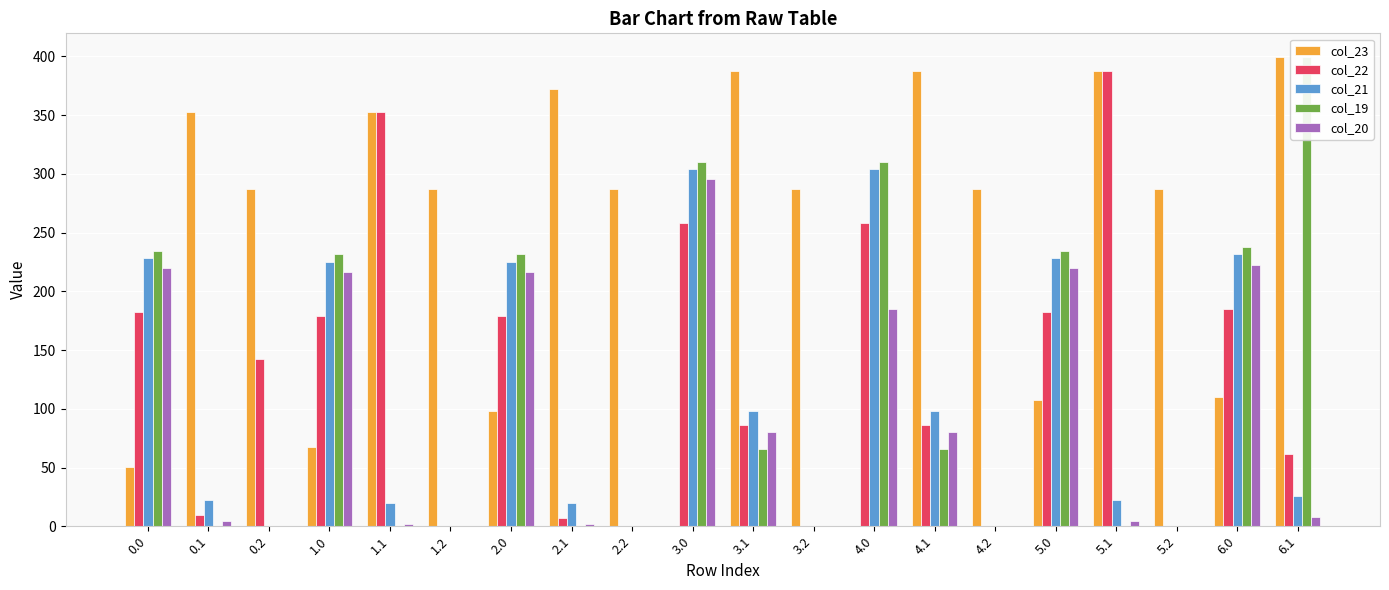

What are all the series names shown in the legend?

col_23, col_22, col_21, col_19, col_20